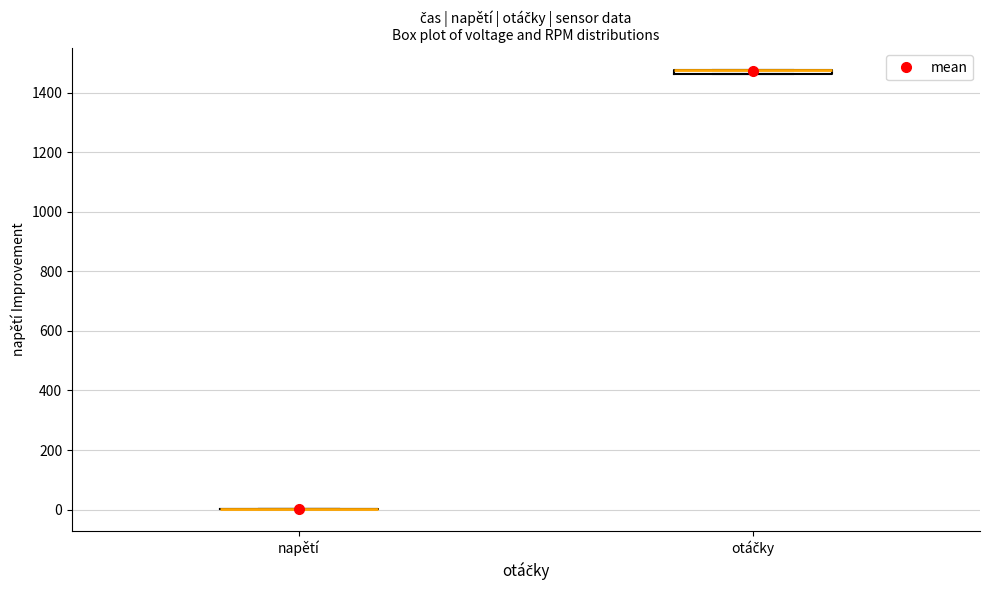

Where is the lower edge of the box for otáčky on the y-axis? The values are not printed on the chart, so give them approximately, as read against the axis.

1460